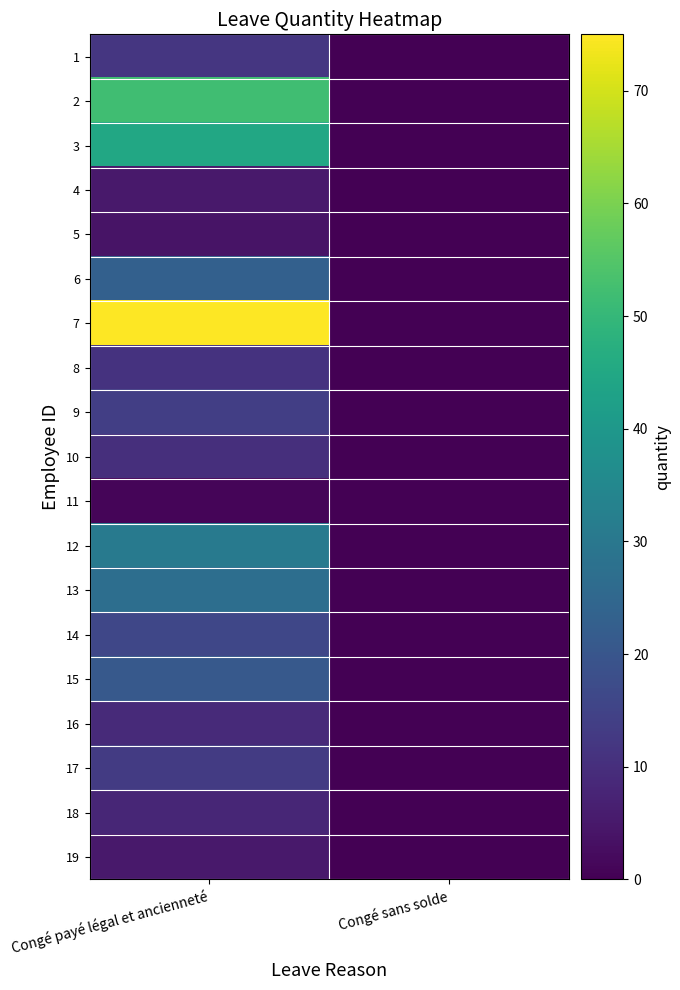

Between Congé payé légal et ancienneté and Congé sans solde, which series saw the biggest shift?

7